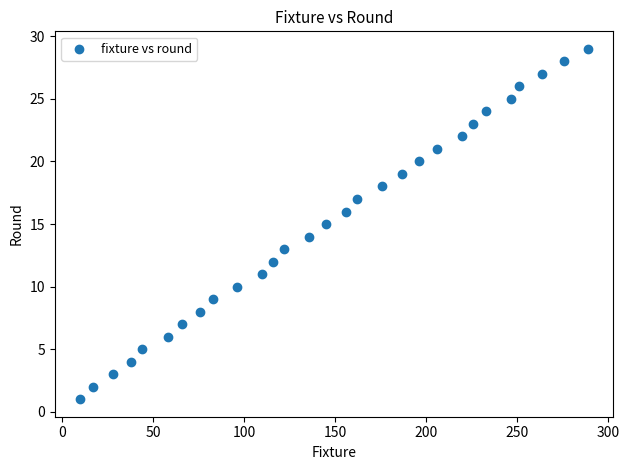

What is the range of X values (max minus min)?

279